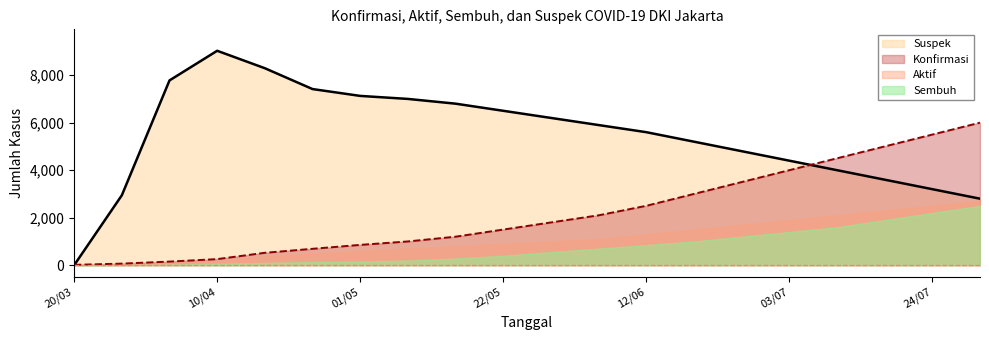

True or false: Suspek has more than 0 interior local peaks.

True